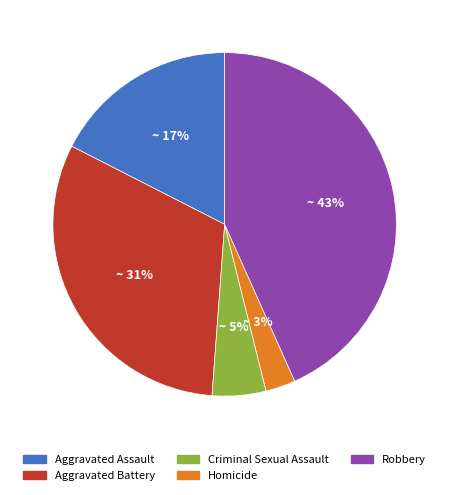

Between Robbery and Aggravated Assault, which is larger?

Robbery